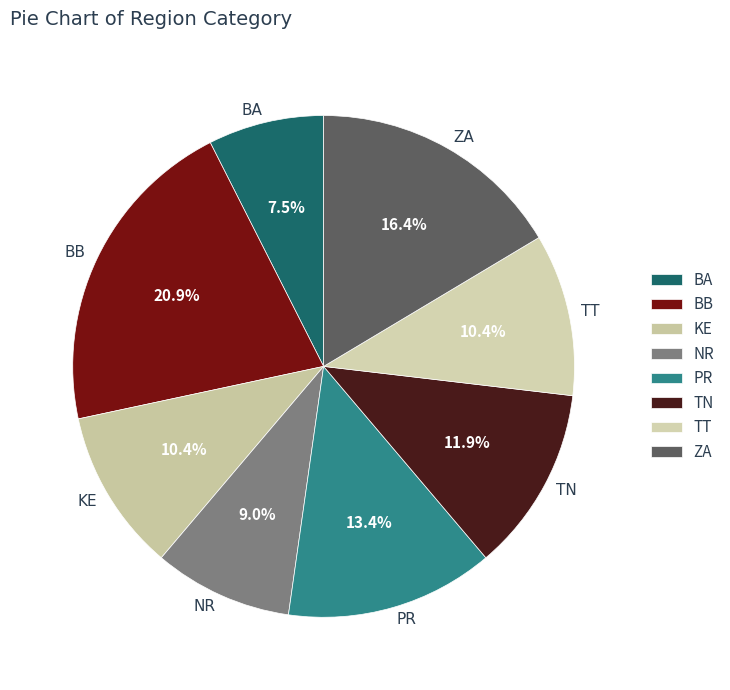

What percentage is the PR slice, to the nearest percent?

13%